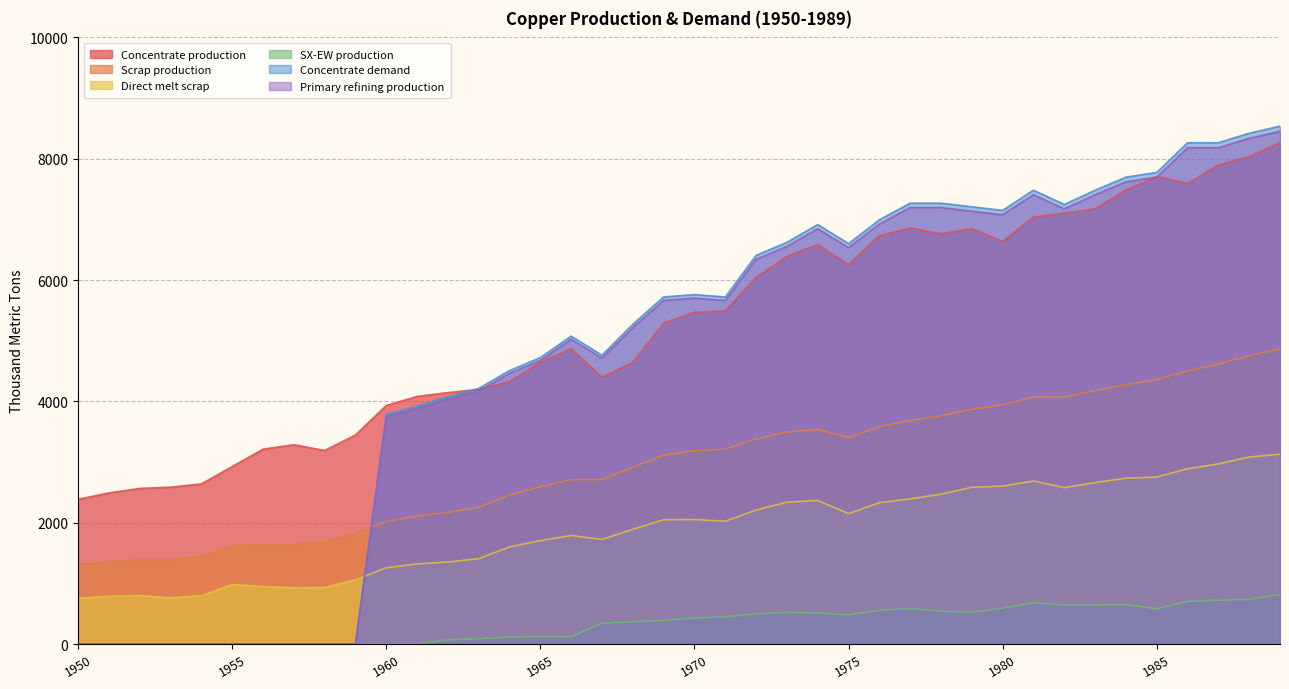

Rank the series at 1956 from highest to lowest value.

Concentrate production, Scrap production, Direct melt scrap, SX-EW production, Concentrate demand, Primary refining production